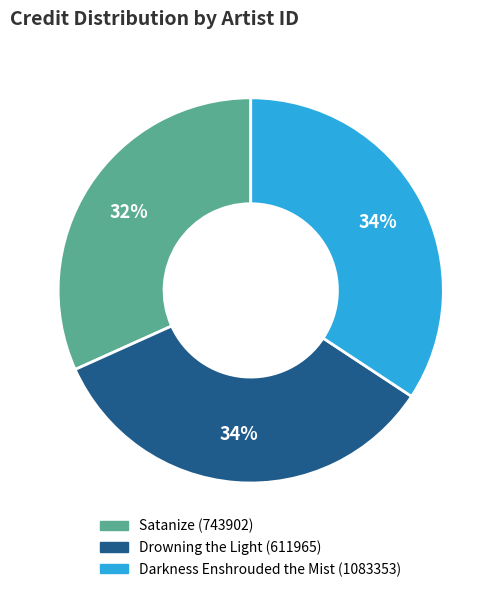

Does any single category account for the majority?

No